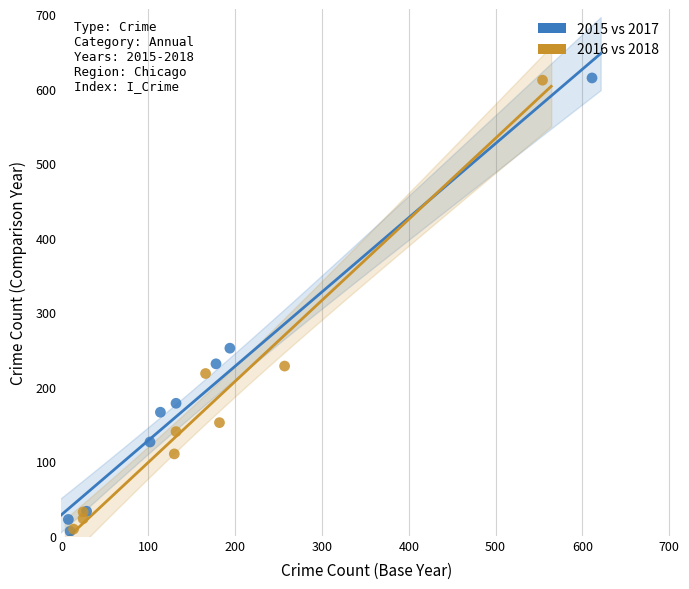

Which series has the widest spread of Y values?

2015 vs 2017